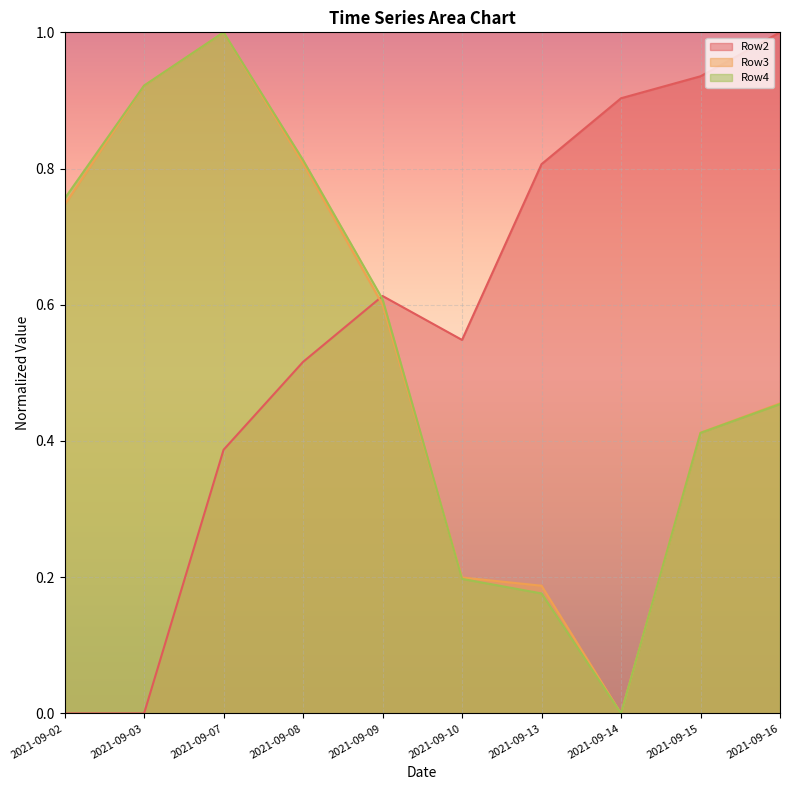

Where do Row3 and Row2 first cross each other?

2021-09-08 and 2021-09-09